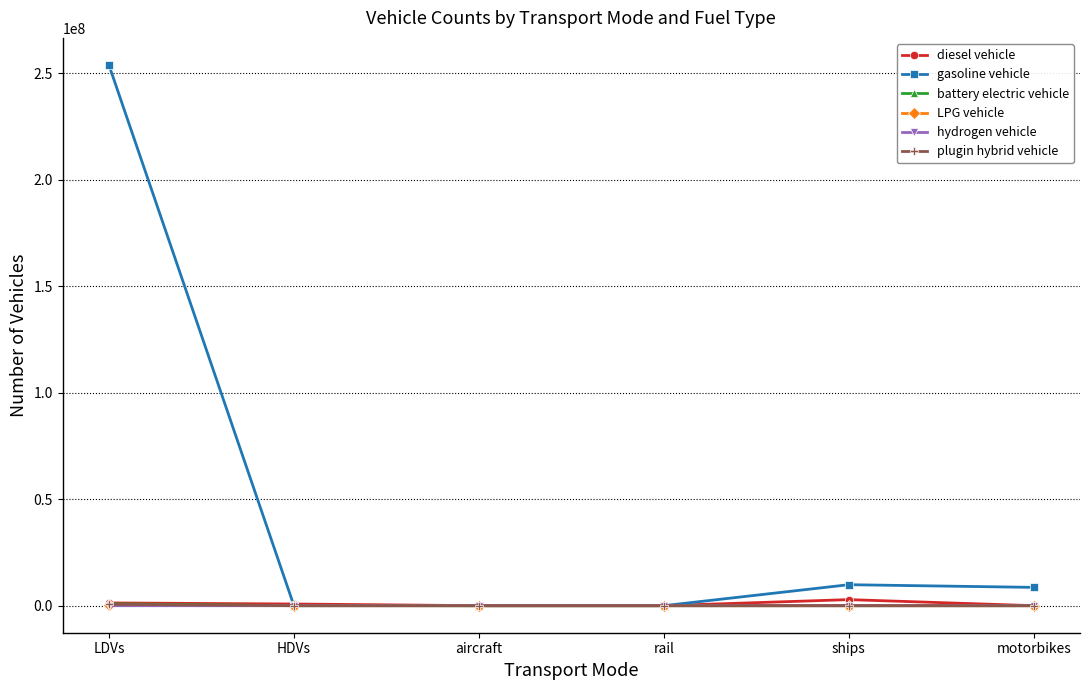

Which series has the largest total across all categories?

gasoline vehicle